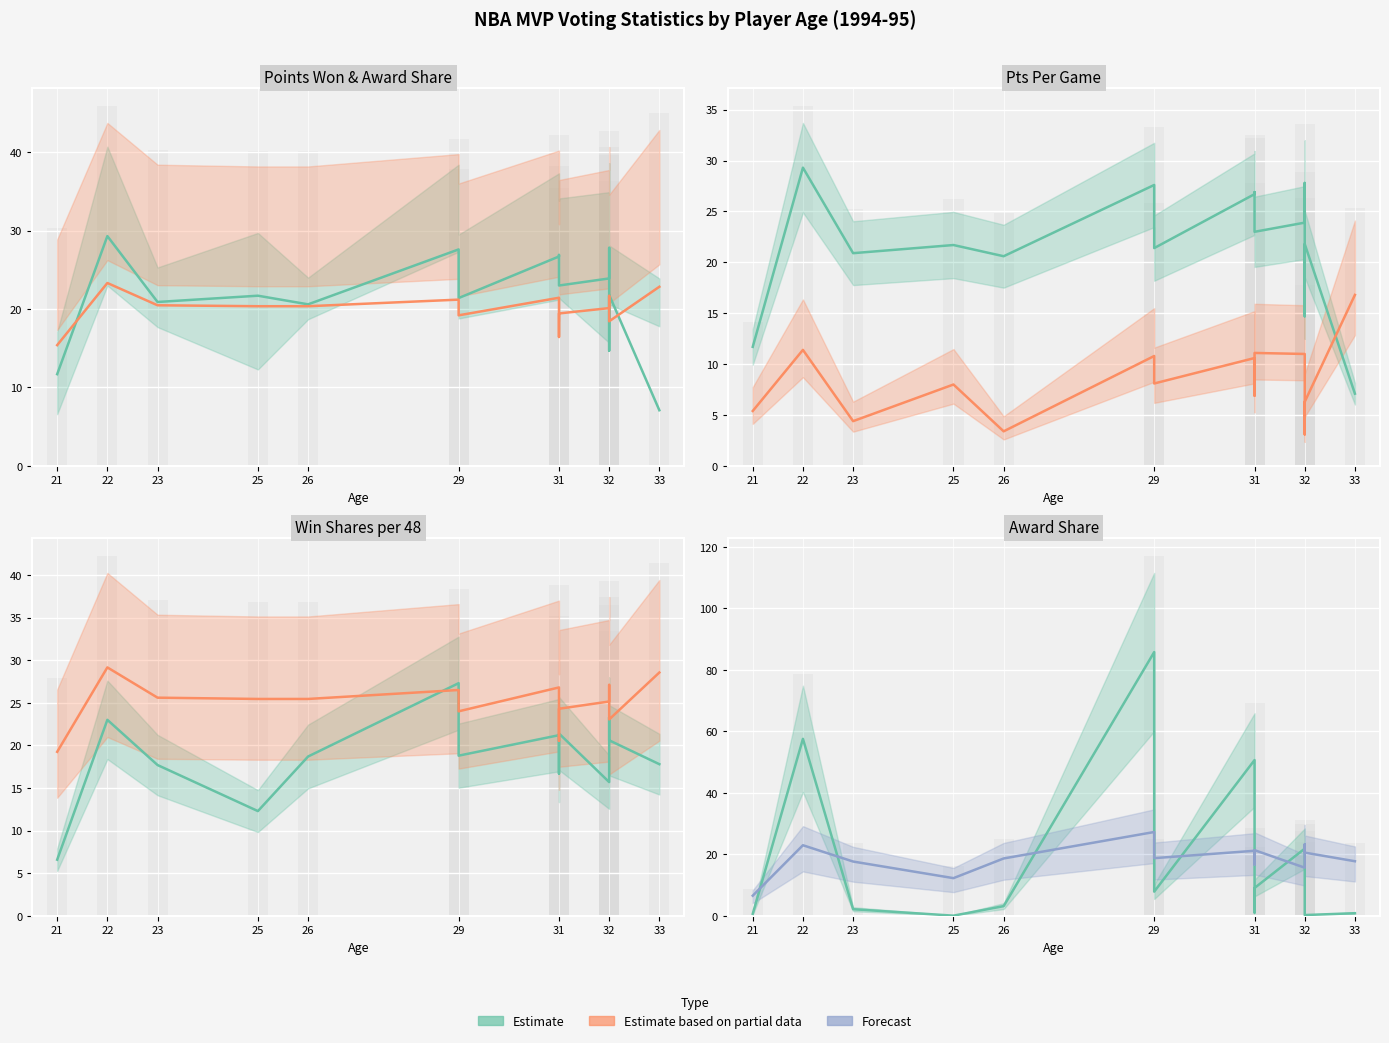

Reading right to left, list all the values displayed in this chart.

pts_per_g: 7.1	21.8	14.7	27.8	23.9	23.0	26.9	26.7	21.4	27.6	20.6	21.7	20.9	29.3	11.7
fg_pct (scaled): 28.5	23.1	27.1	25.9	25.1	24.3	20.5	26.8	24.0	26.5	25.4	25.4	25.6	29.1	19.2
trb_per_g: 16.8	6.3	3.1	10.8	11.0	11.1	6.9	10.6	8.1	10.8	3.4	8.0	4.4	11.4	5.4
ws_per_48 (scaled): 17.8	20.6	23.3	18.1	15.7	21.4	16.7	21.2	18.8	27.3	18.7	12.3	17.7	23.0	6.6
award_share (scaled): 0.9	0.3	4.5	14.0	21.9	9.1	1.1	50.7	7.9	85.8	3.2	0.1	2.2	57.6	0.7